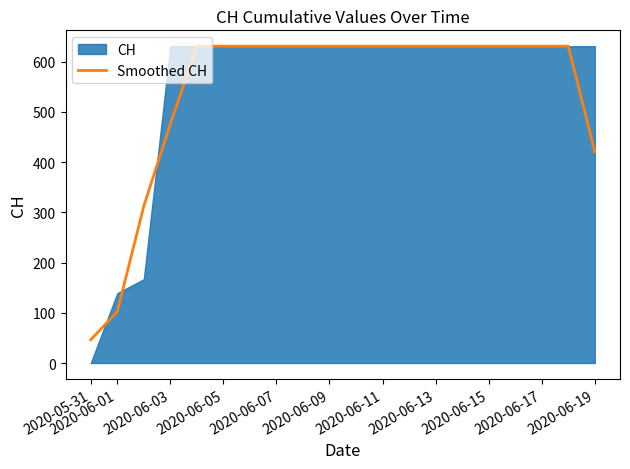

What is the minimum value for Smoothed CH?

46.3